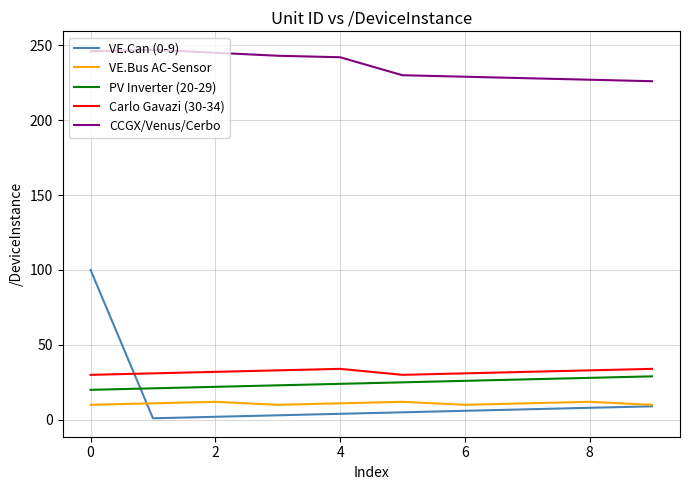

Which series has the largest total across all categories?

CCGX/Venus/Cerbo